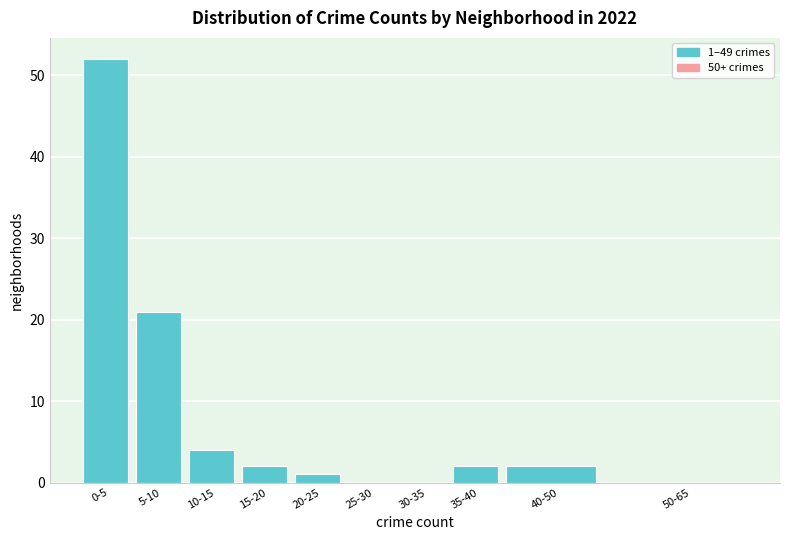

Reading left to right, what are all the values shown in this chart?

0-5=52	5-10=21	10-15=4	15-20=2	20-25=1	25-30=0	30-35=0	35-40=2	40-50=2	50-65=0